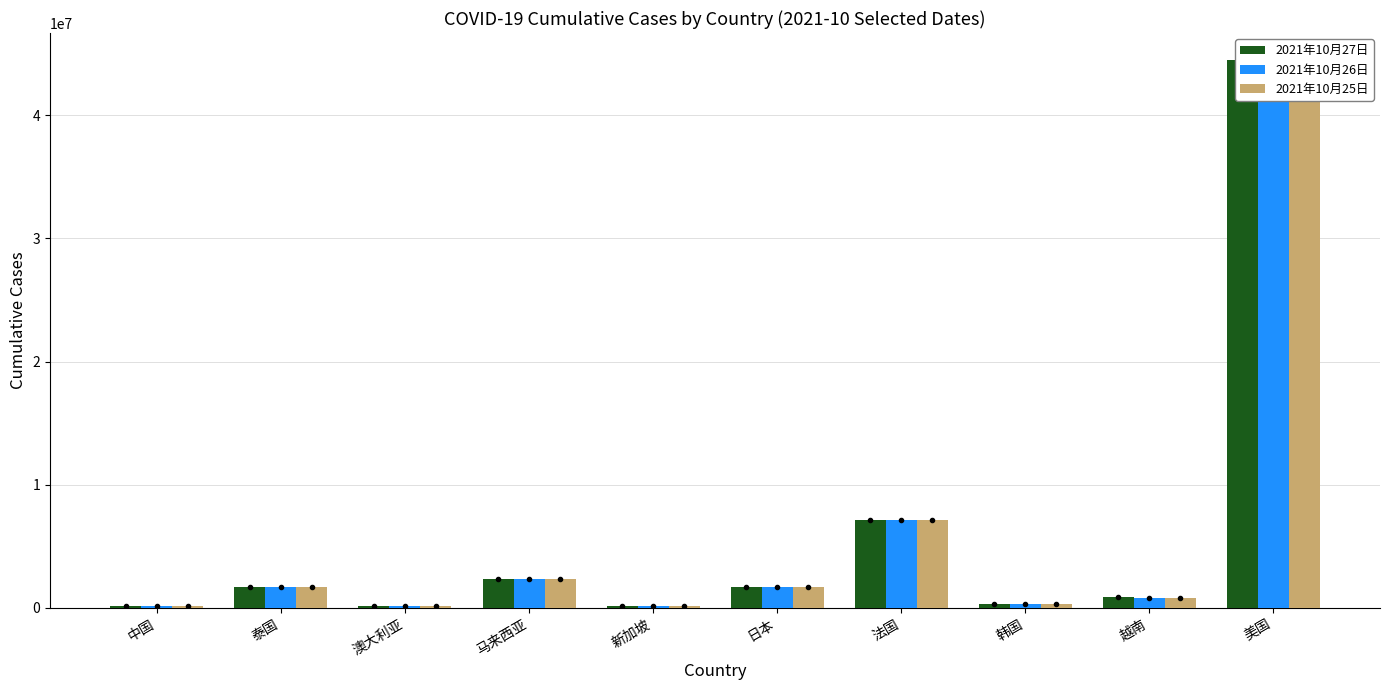

What is the difference between the 2021年10月26日 values at 越南 and 中国?

714607